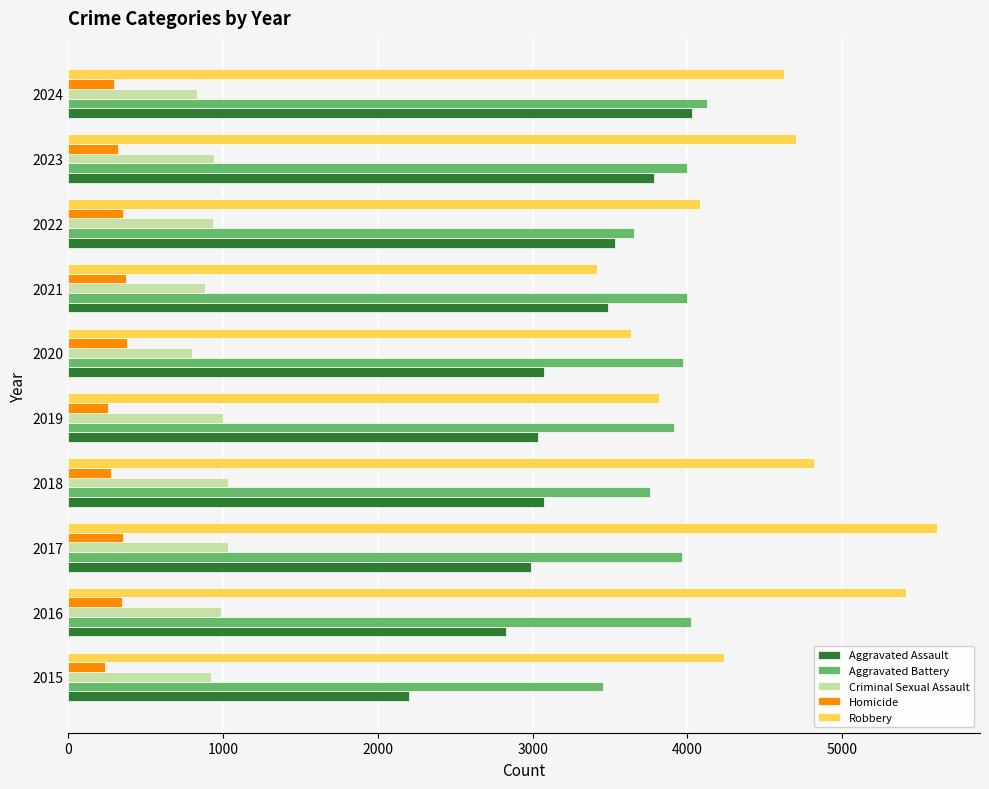

What is the difference between the maximum and minimum values in the Criminal Sexual Assault series?

234